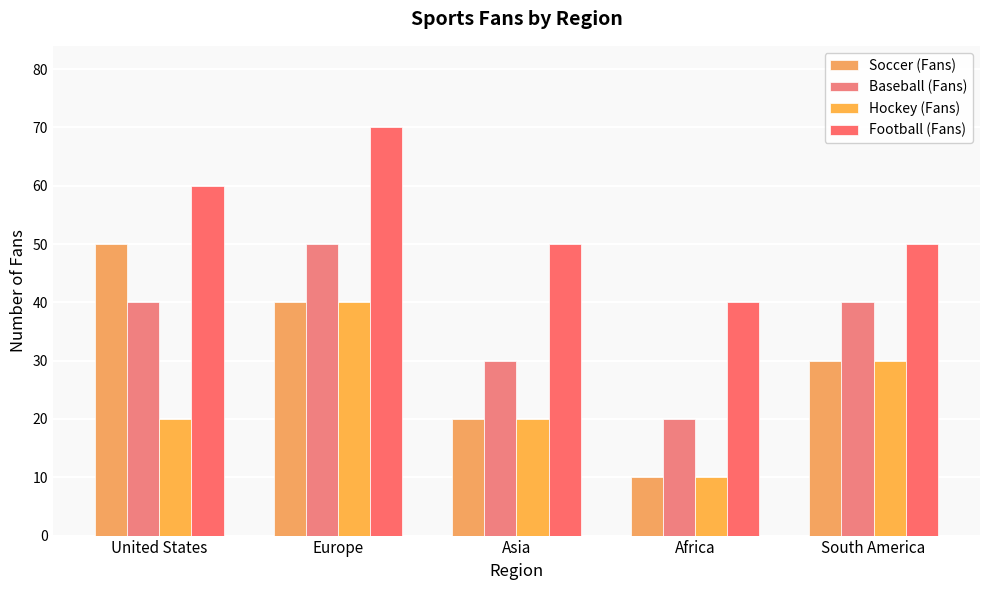

At which label does Hockey (Fans) reach its peak?

Europe